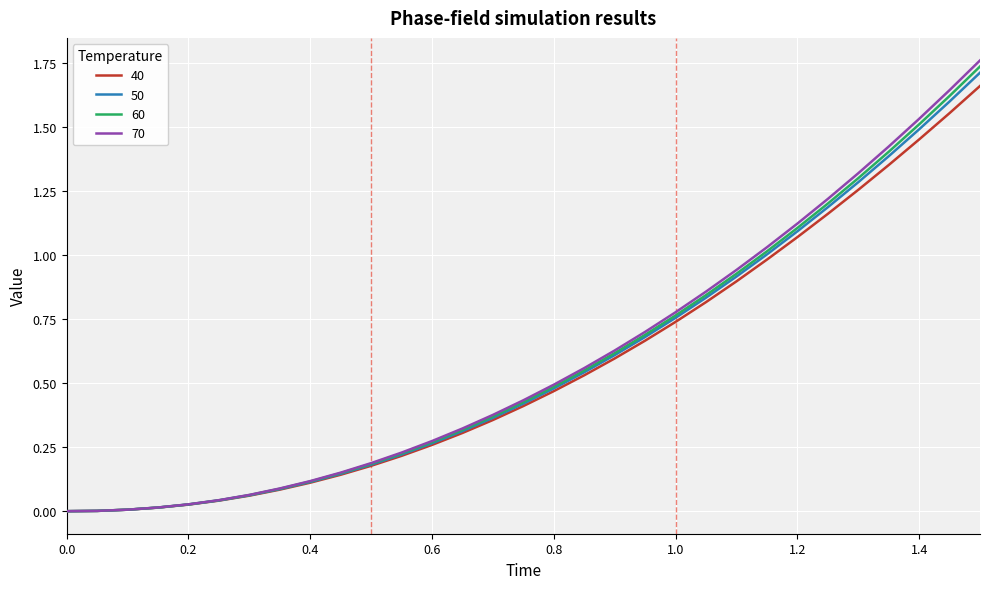

Which series has the largest range (max minus min)?

70